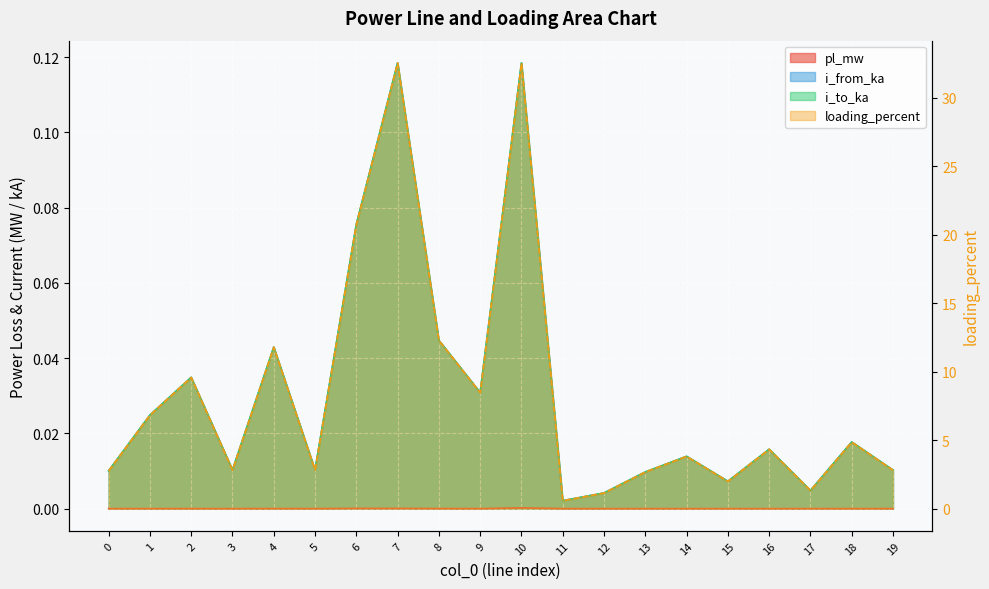

Where does the loading_percent series first go above 4?

1